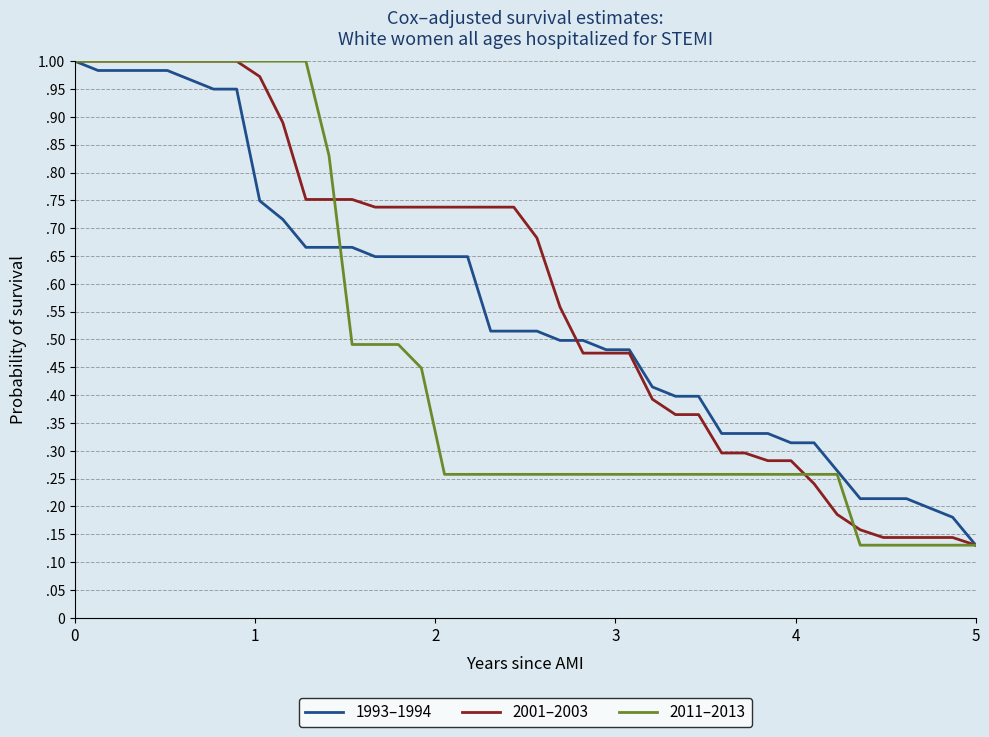

True or false: 2001–2003 and 2011–2013 cross at least once.

True